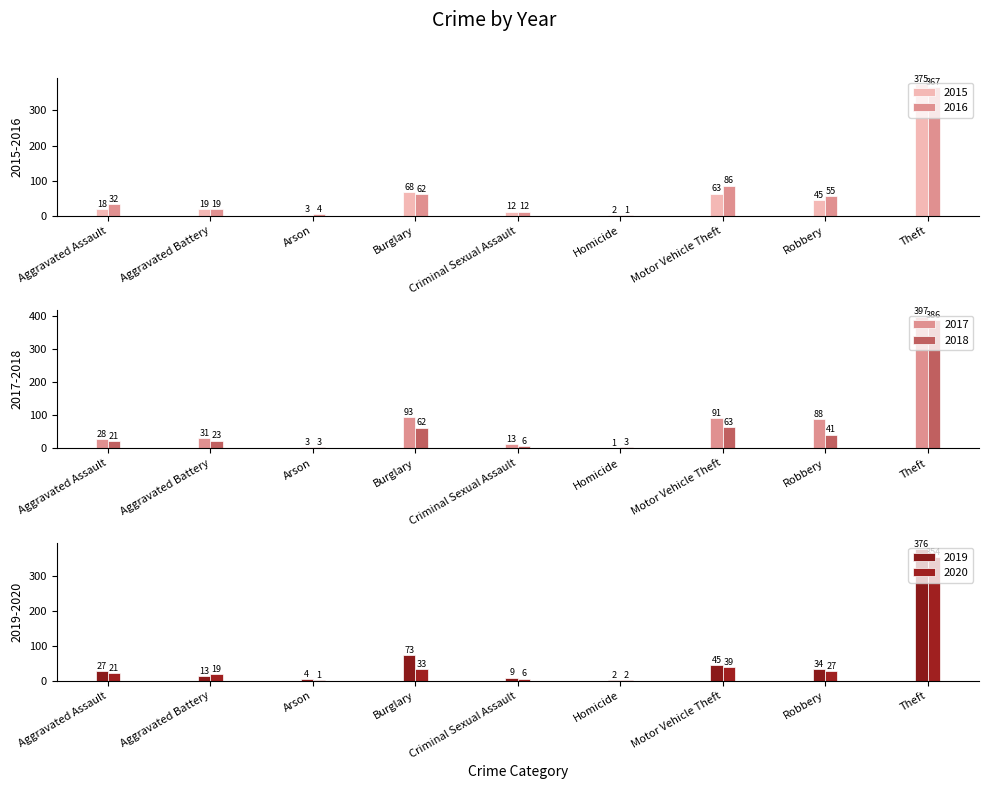

What are all the series names shown in the legend?

2015, 2016, 2017, 2019, 2020, 2018